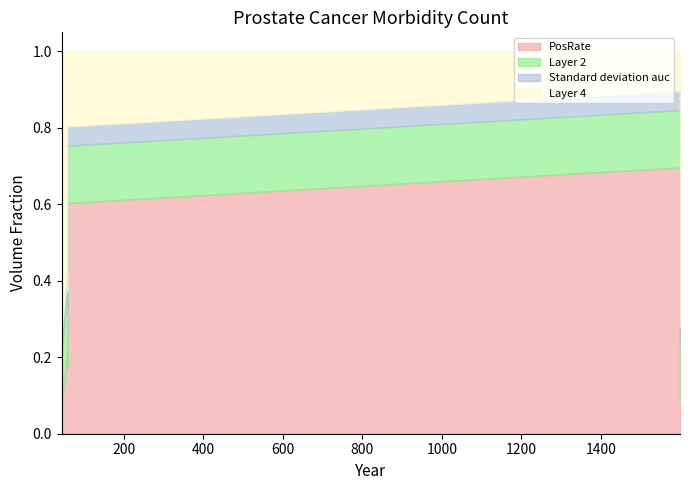

True or false: Standard deviation auc and PosRate intersect in this chart.

False